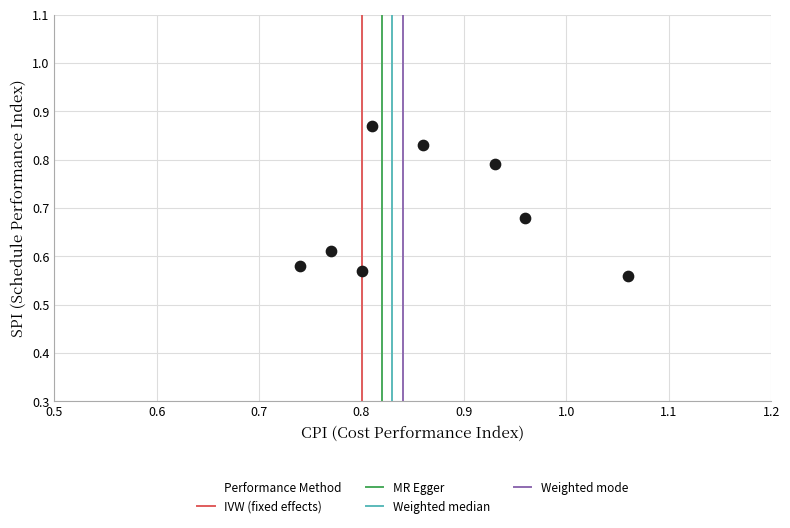

What is the range of Y values (max minus min)?

0.3